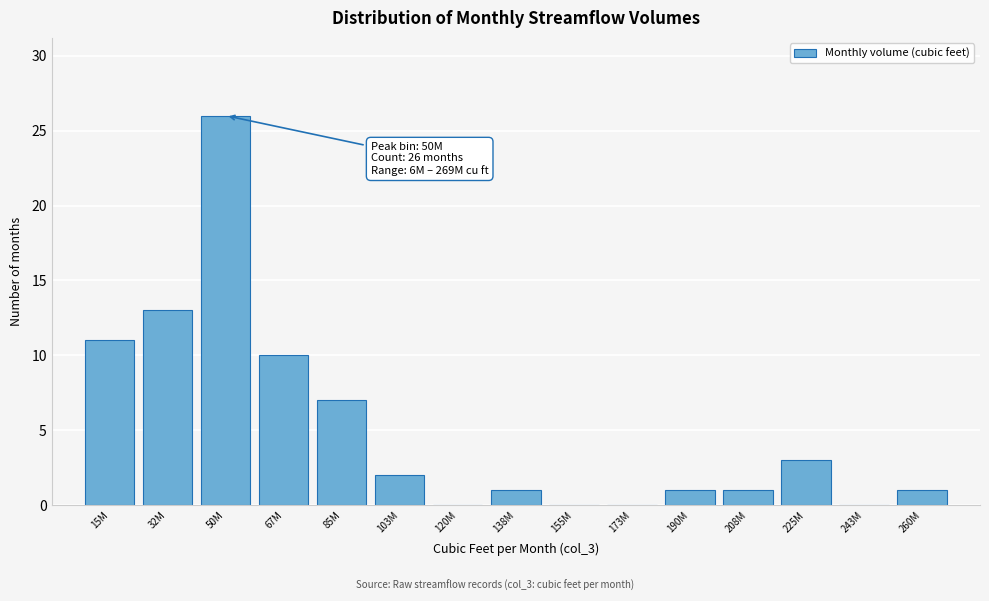

Reading left to right, what are all the values shown in this chart?

15M=11	32M=13	50M=26	67M=10	85M=7	103M=2	120M=0	138M=1	155M=0	173M=0	190M=1	208M=1	225M=3	243M=0	260M=1